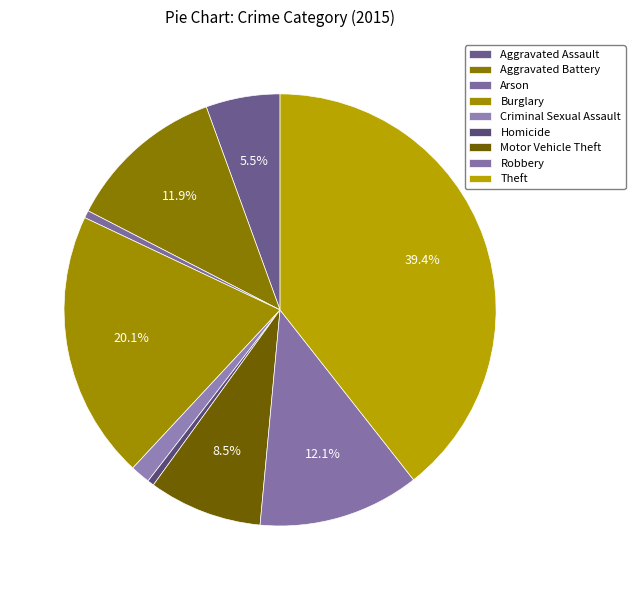

Rank the categories by value from highest to lowest.

Theft, Burglary, Robbery, Aggravated Battery, Motor Vehicle Theft, Aggravated Assault, Criminal Sexual Assault, Arson, Homicide